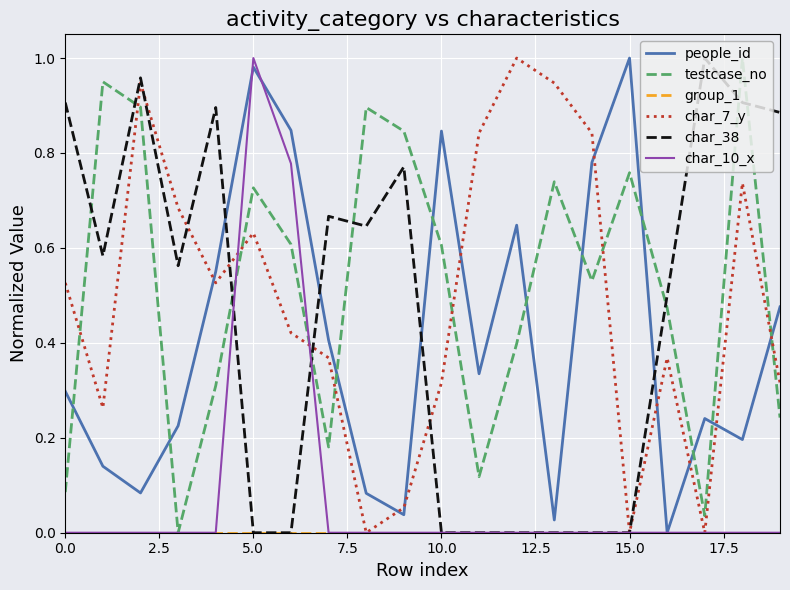

True or false: people_id and char_7_y cross at least once.

True